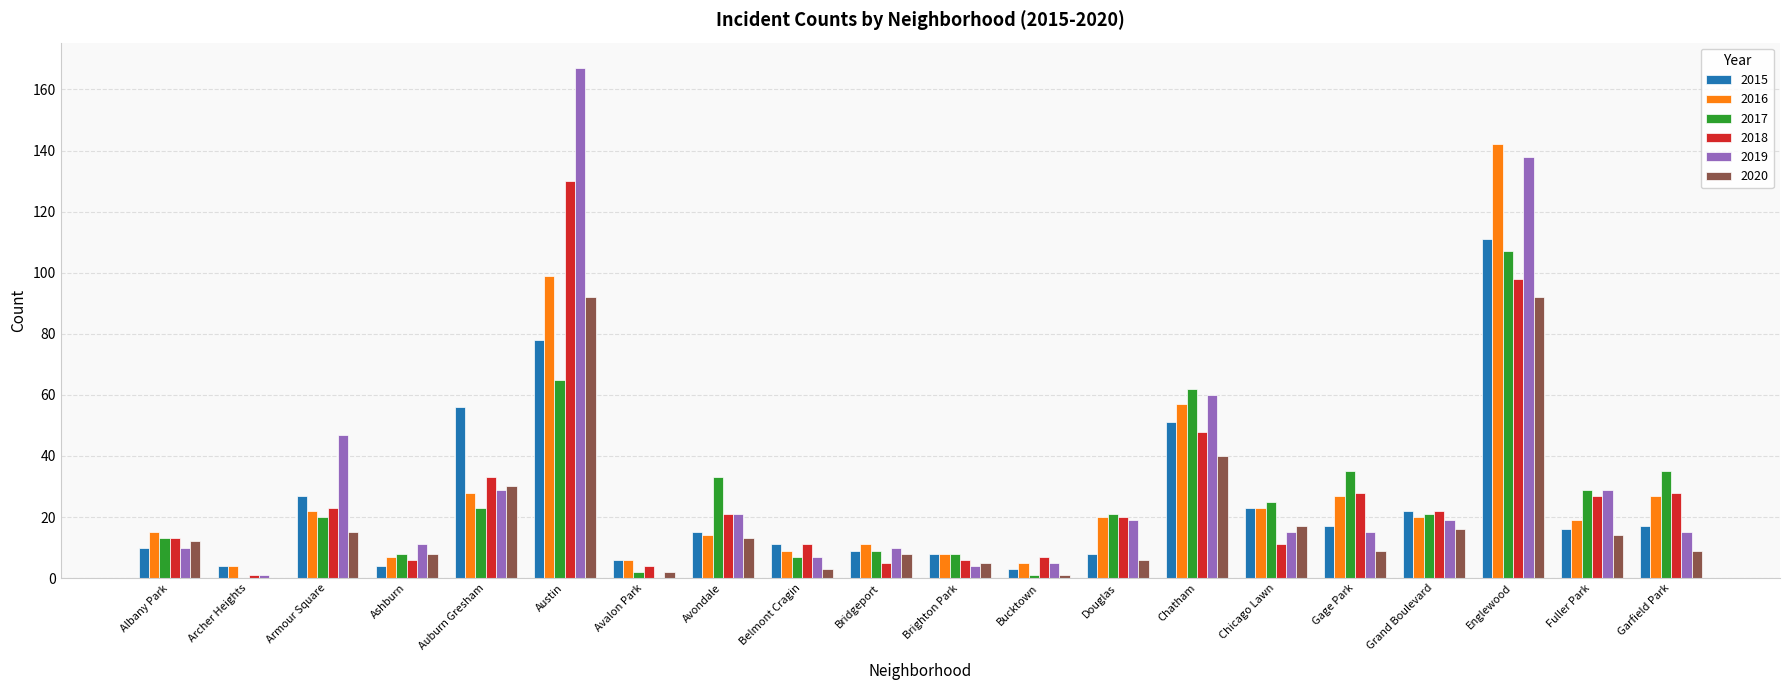

How many positive values does the 2019 series have?

19